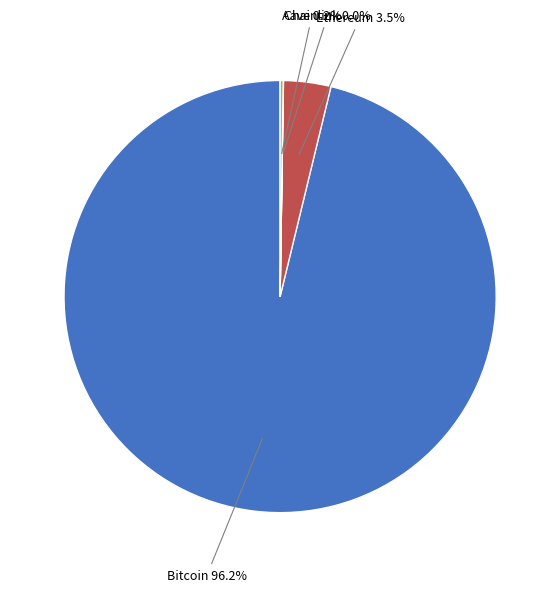

Is there a majority slice in this chart?

Yes